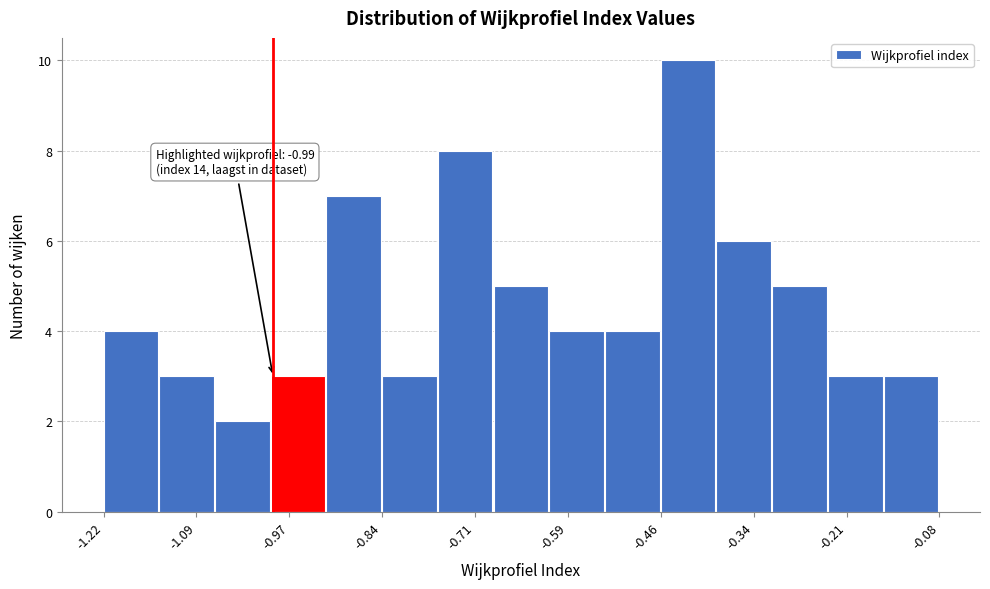

Around what value on the x-axis is the tallest bar? Give the approximate position of its centre, as read against the axis.

-0.42